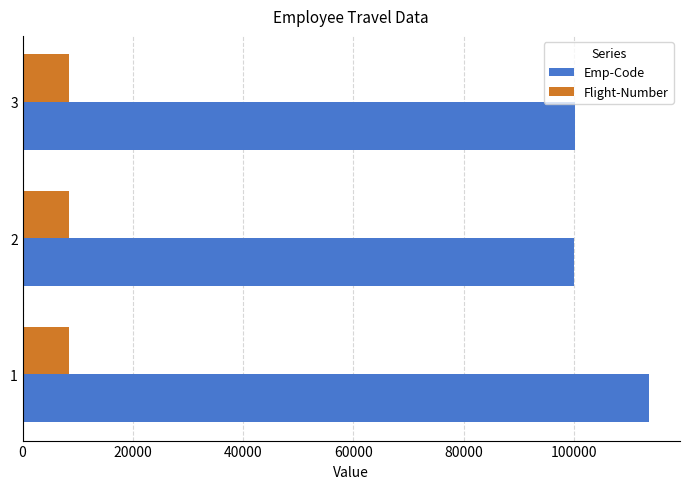

What is the greatest value displayed?

113581